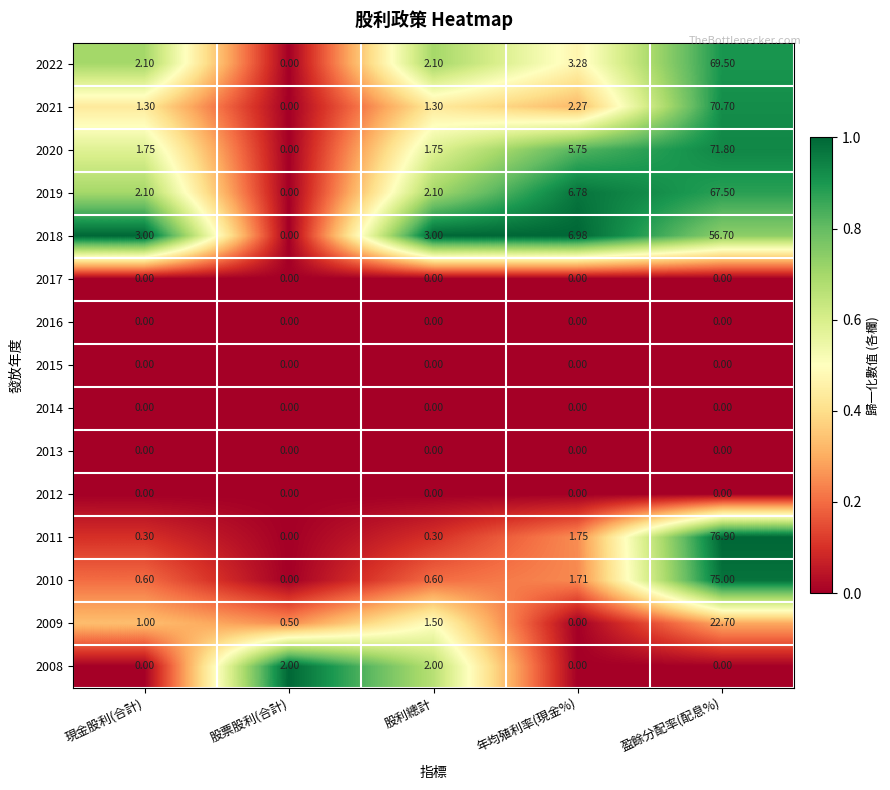

Which series has the largest range (max minus min)?

2011